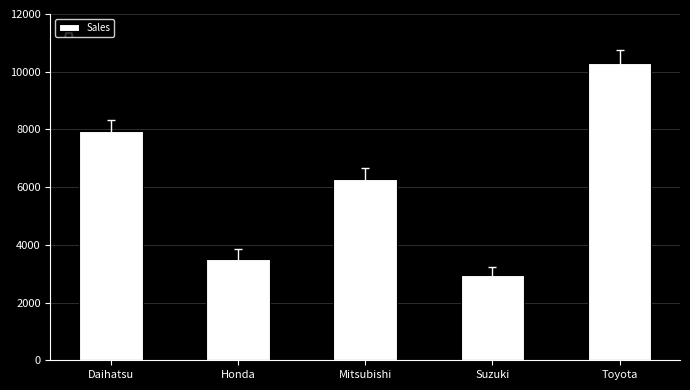

What is the difference between the values at Honda and Suzuki?

560